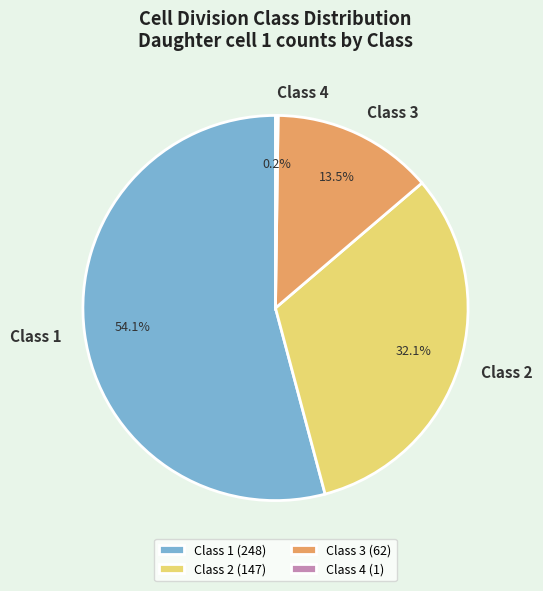

Approximately how many times larger is the value at Class 3 compared to Class 2?

0.4